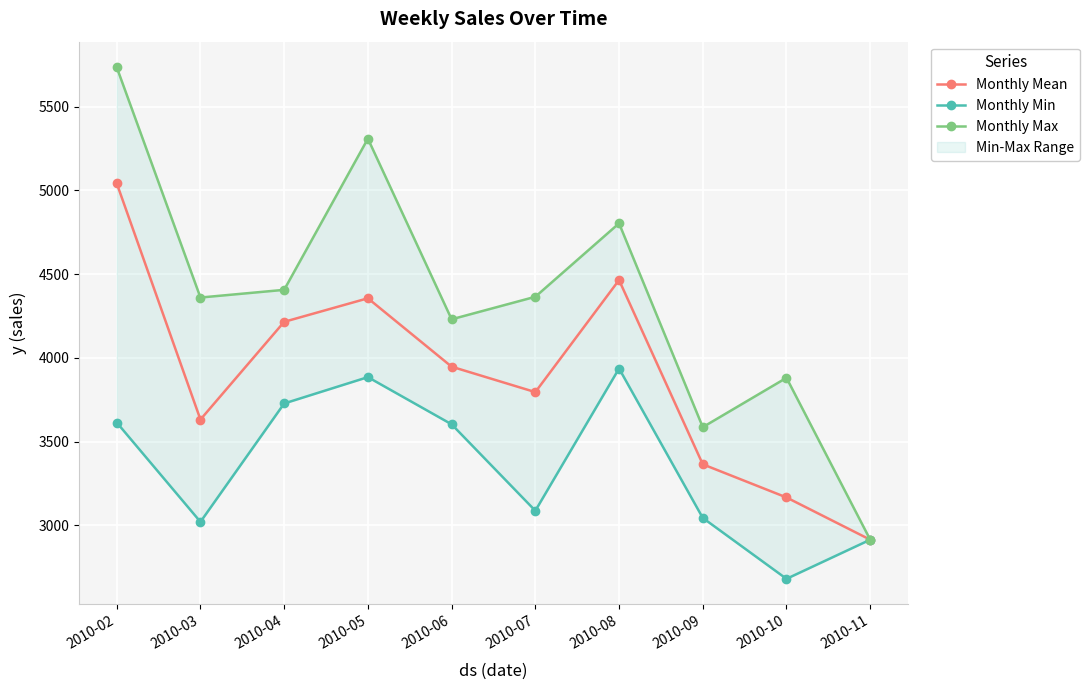

True or false: Monthly Mean and Monthly Min cross at least once.

False